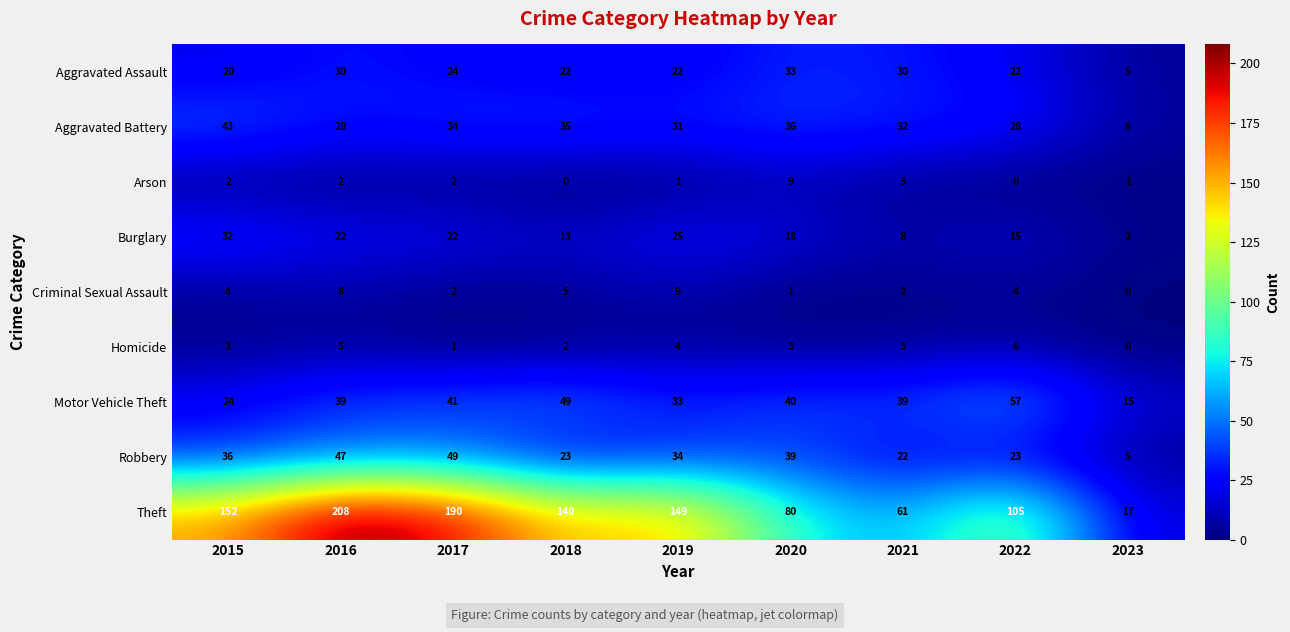

The value of Homicide at 2022 is 2. True or false?

False